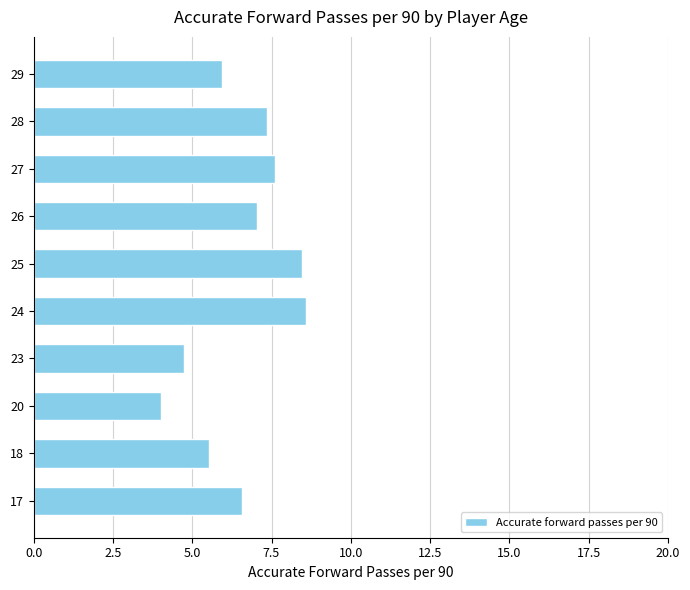

What is the average value?

6.6